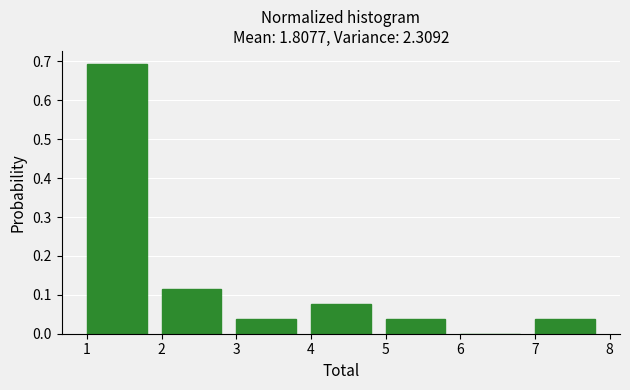

Over which range of the x-axis is the bar tallest?

1 to 2